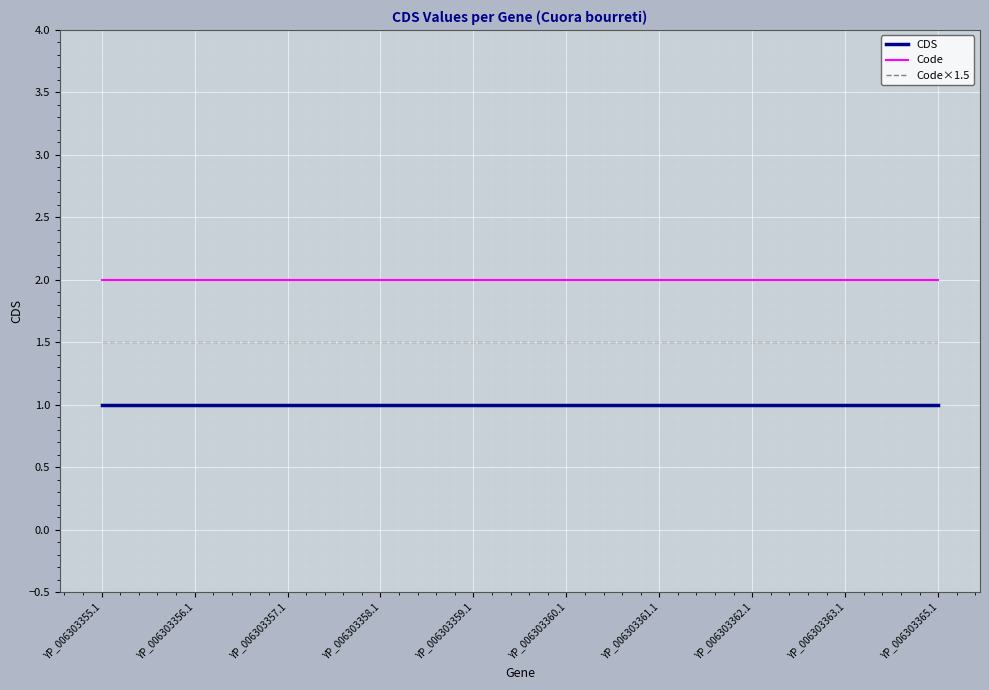

The value of Code at YP_006303365.1 is 2.0. True or false?

True